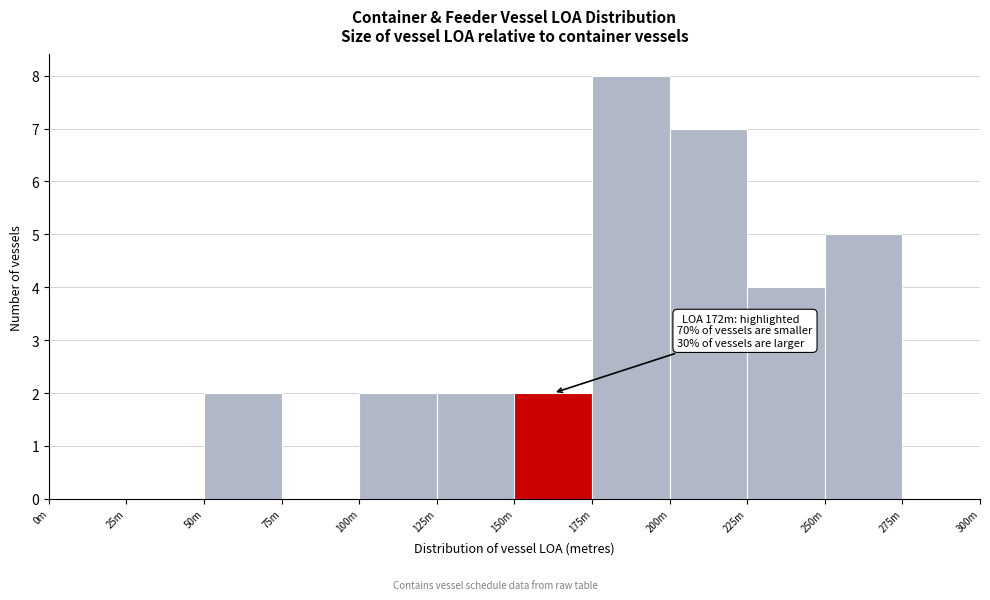

Reading right to left, list all the values displayed in this chart.

275m=0	250m=5	225m=4	200m=7	175m=8	150m=2	125m=2	100m=2	75m=0	50m=2	25m=0	0m=0